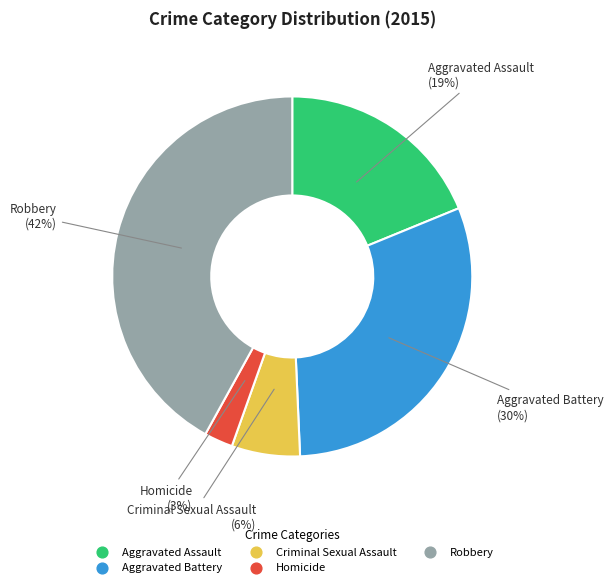

To the nearest percent, what portion does Aggravated Assault represent?

19%